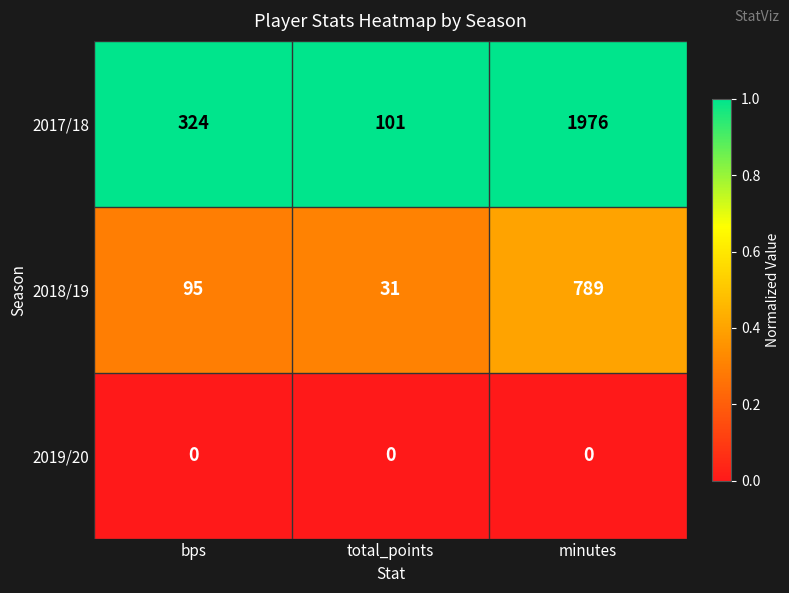

List the series in order of their peak value, lowest first.

2019/20, 2018/19, 2017/18